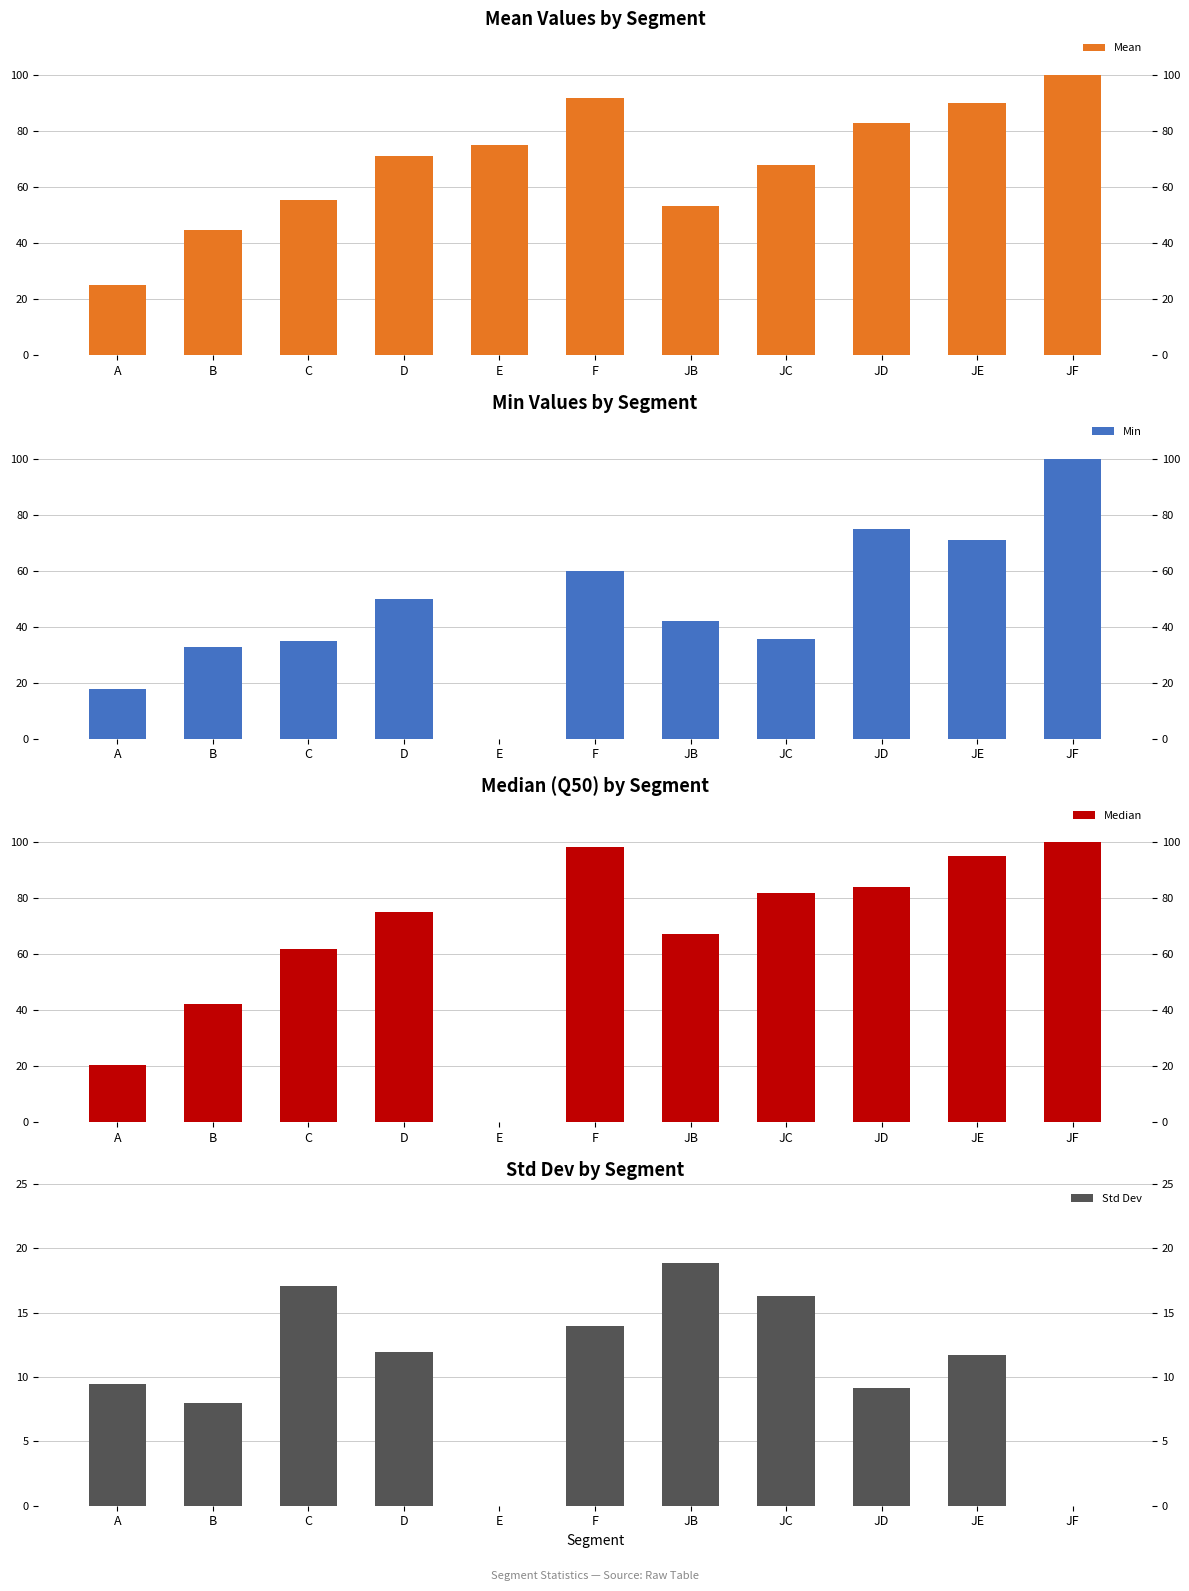

Reading left to right, transcribe all the data shown in this chart.

Mean: 24.9	44.7	55.6	71.0	75.0	91.9	53.4	68.1	82.8	90.2	100.0
Min: 17.6	32.6	35.0	50.0	0.0	60.0	42.0	35.5	75.0	71.0	100.0
Median: 20.3	42.2	62.0	75.0	0.0	98.3	67.1	82.0	84.2	95.0	100.0
Std Dev: 9.5	8.0	17.0	11.9	0.0	14.0	18.9	16.3	9.1	11.7	0.0